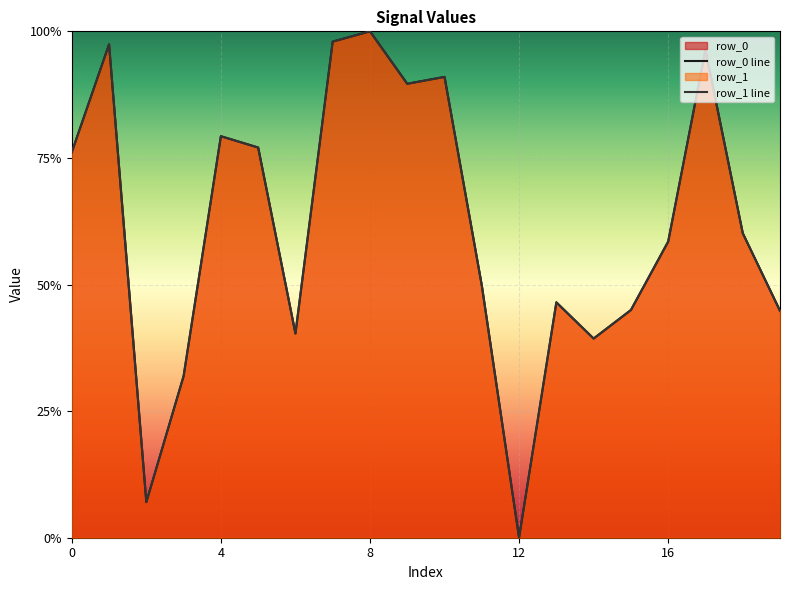

How many times do row_0 line and row_1 line cross each other?

6